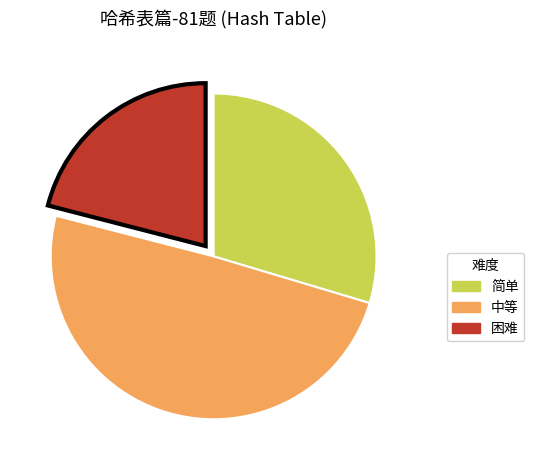

Between 简单 and 困难, which is larger?

简单